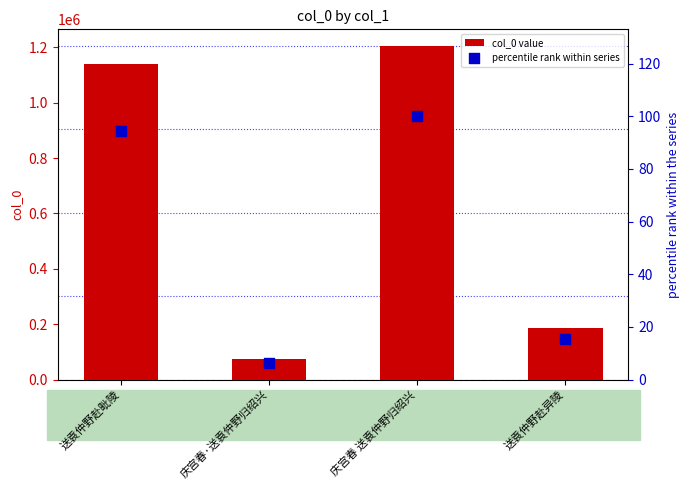

At how many categories does at least one series exceed 637995?

2